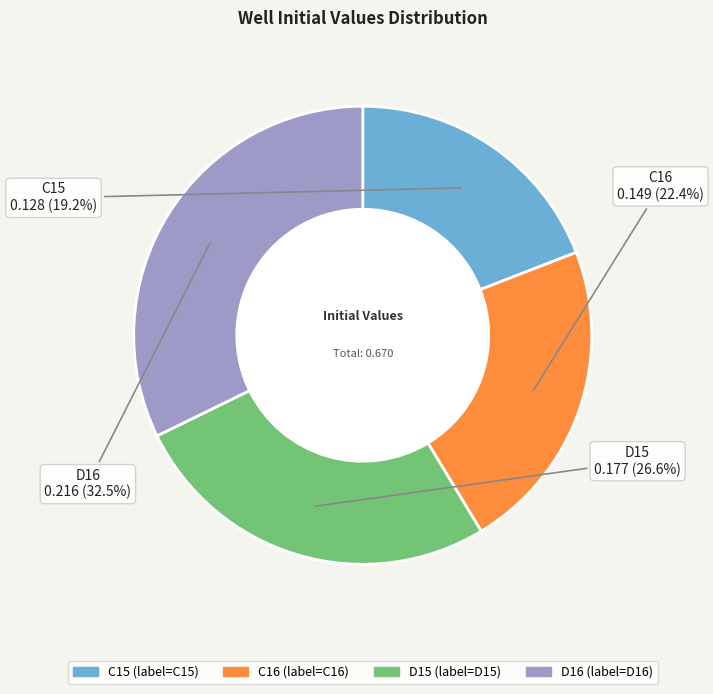

To the nearest percent, what is the average slice percentage?

25%